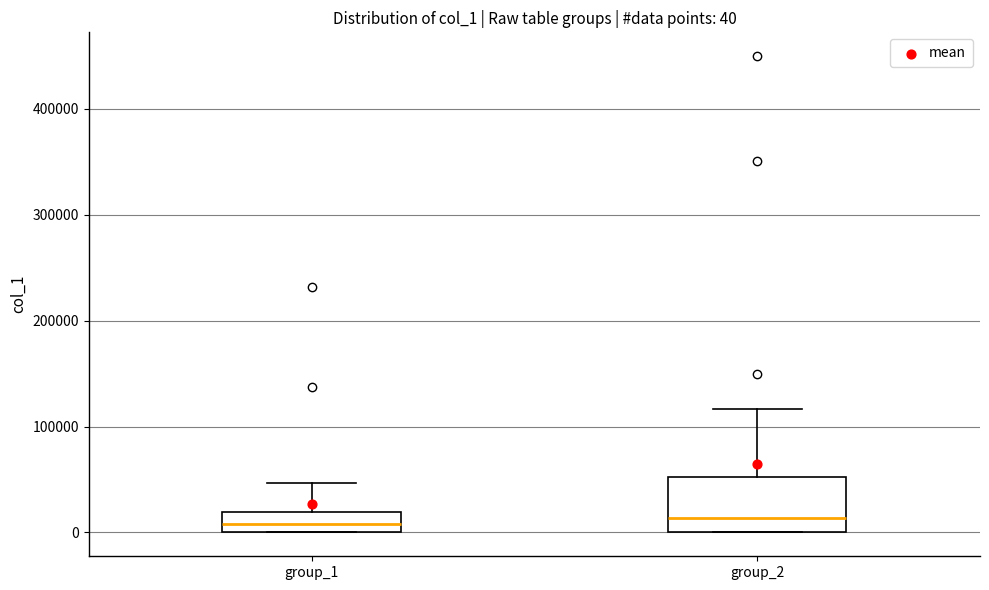

Which box is the tallest, from its lower edge to its upper edge?

group_2